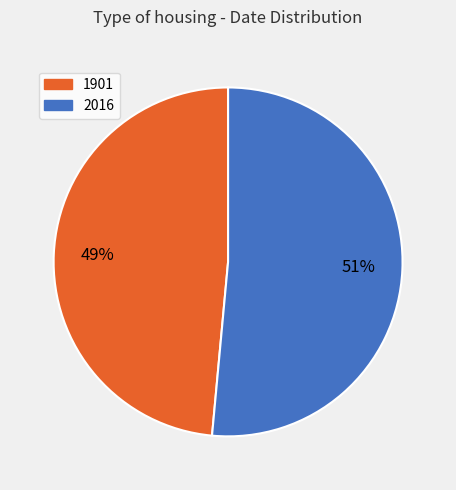

Combined, do 1901 and 2016 account for over 50%?

Yes